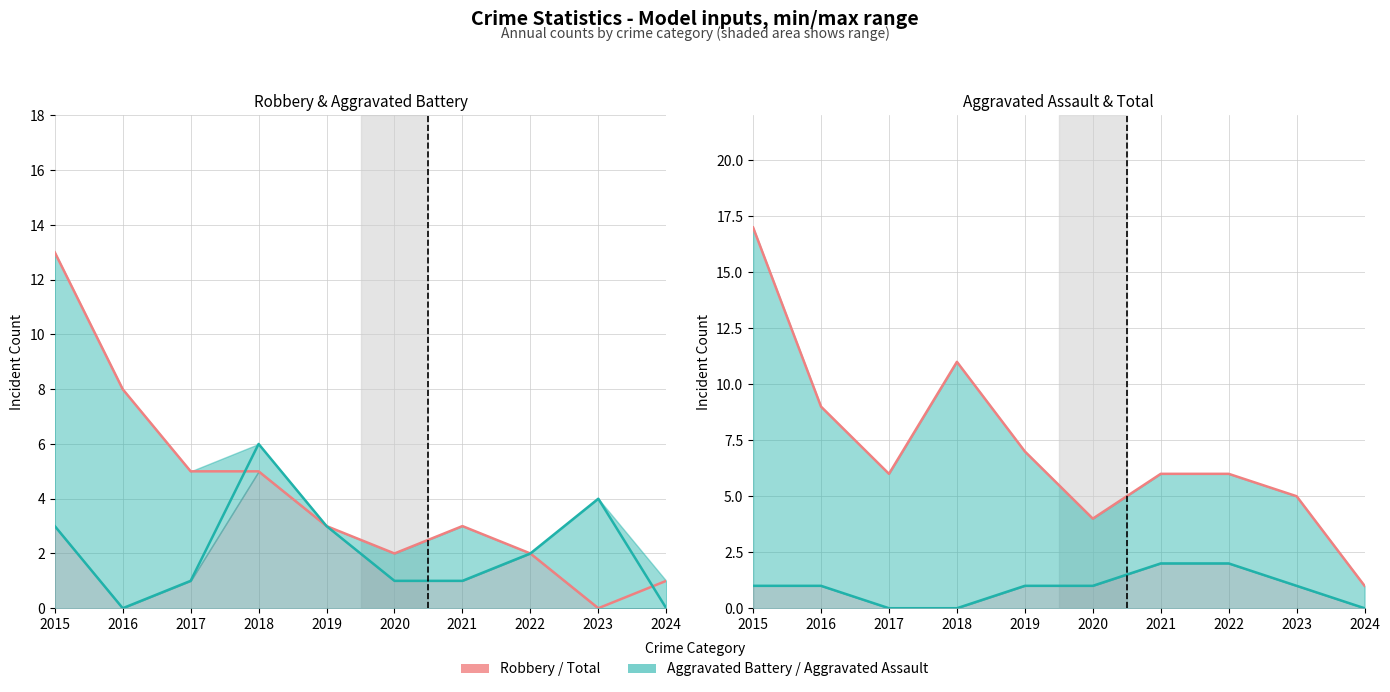

What is the value of the Total (line) point at the 7th from the left?

6